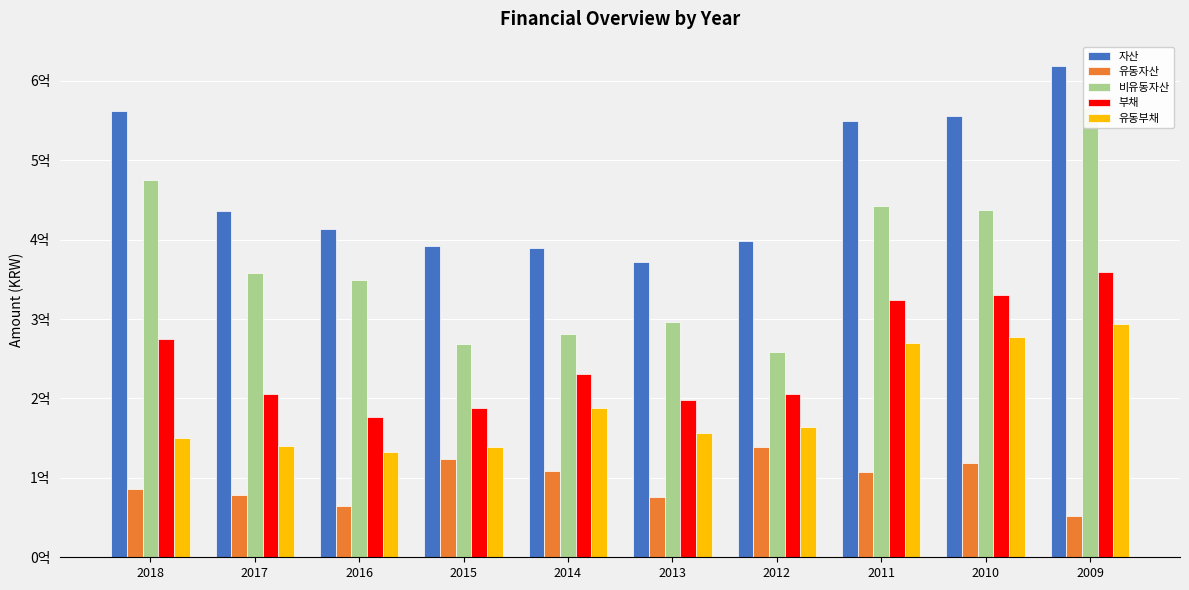

At which label is 부채 closest to 267754130?

2018